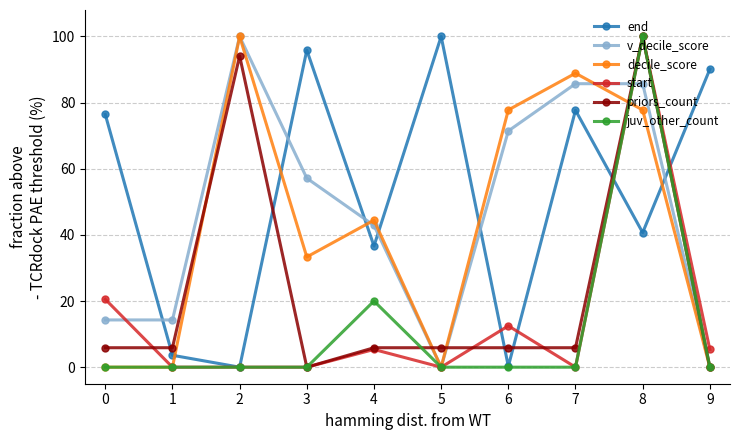

What is the highest value of the v_decile_score series?

100.0